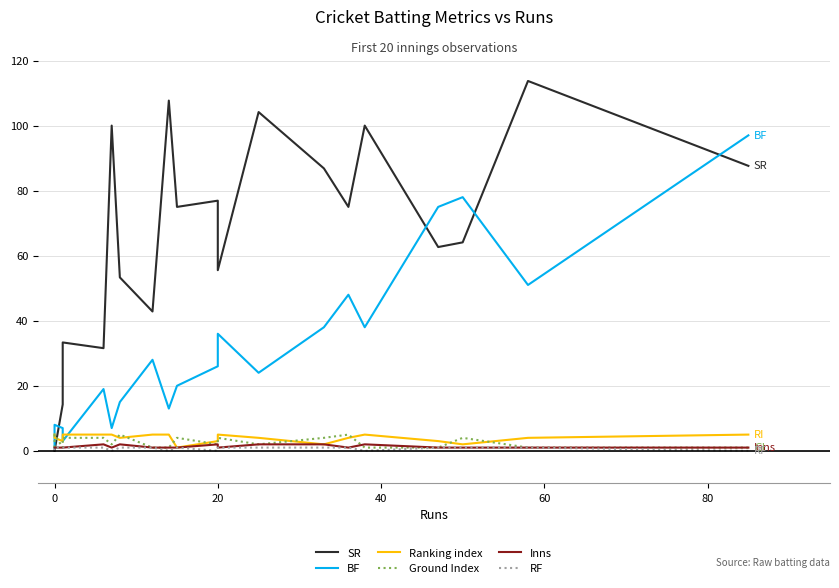

Which series ends up on top after the final intersection of SR and Inns?

SR